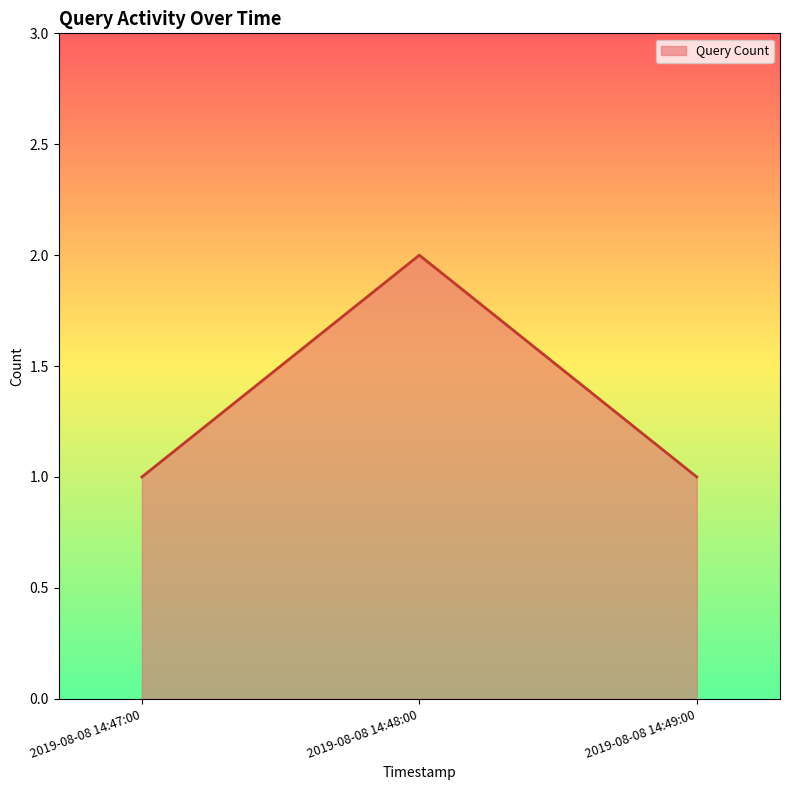

Approximately how many times larger is the value at 2019-08-08 14:47:00 compared to 2019-08-08 14:49:00?

1.0